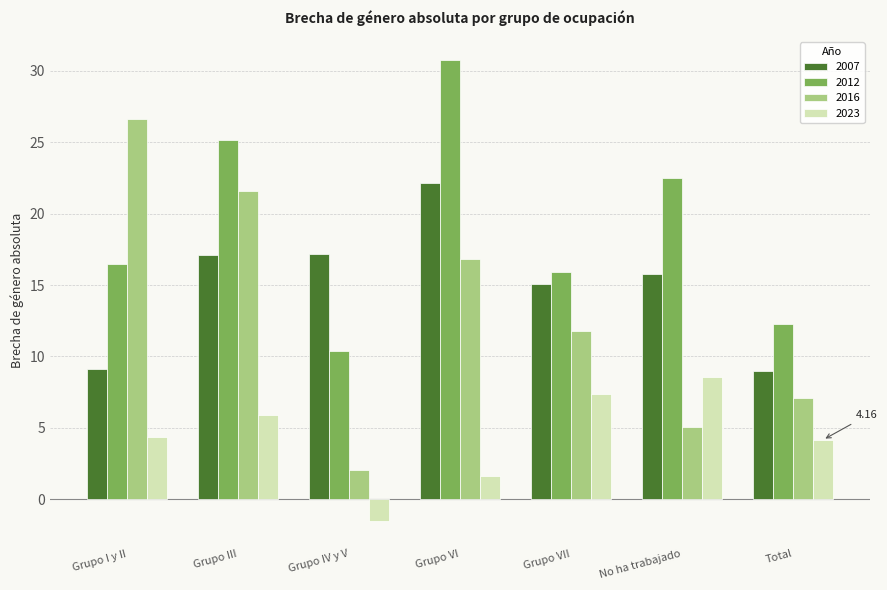

List the series in order of their peak value, lowest first.

2023, 2007, 2016, 2012